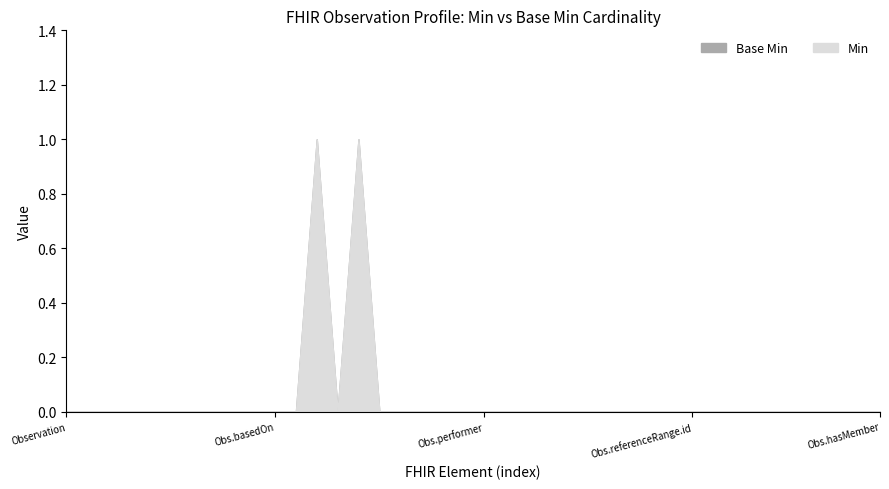

Rank the series by their maximum value, from highest to lowest.

Min, Base Min